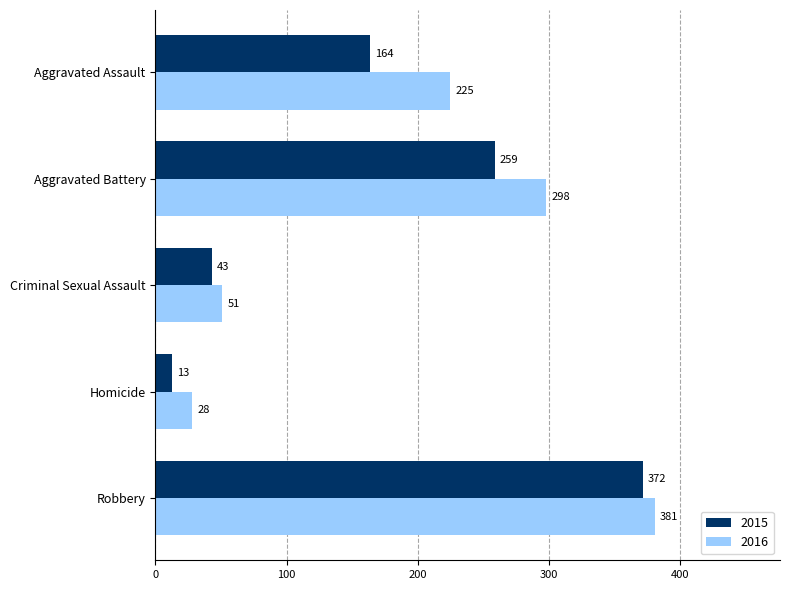

What is the sum of all 2015 values?

851